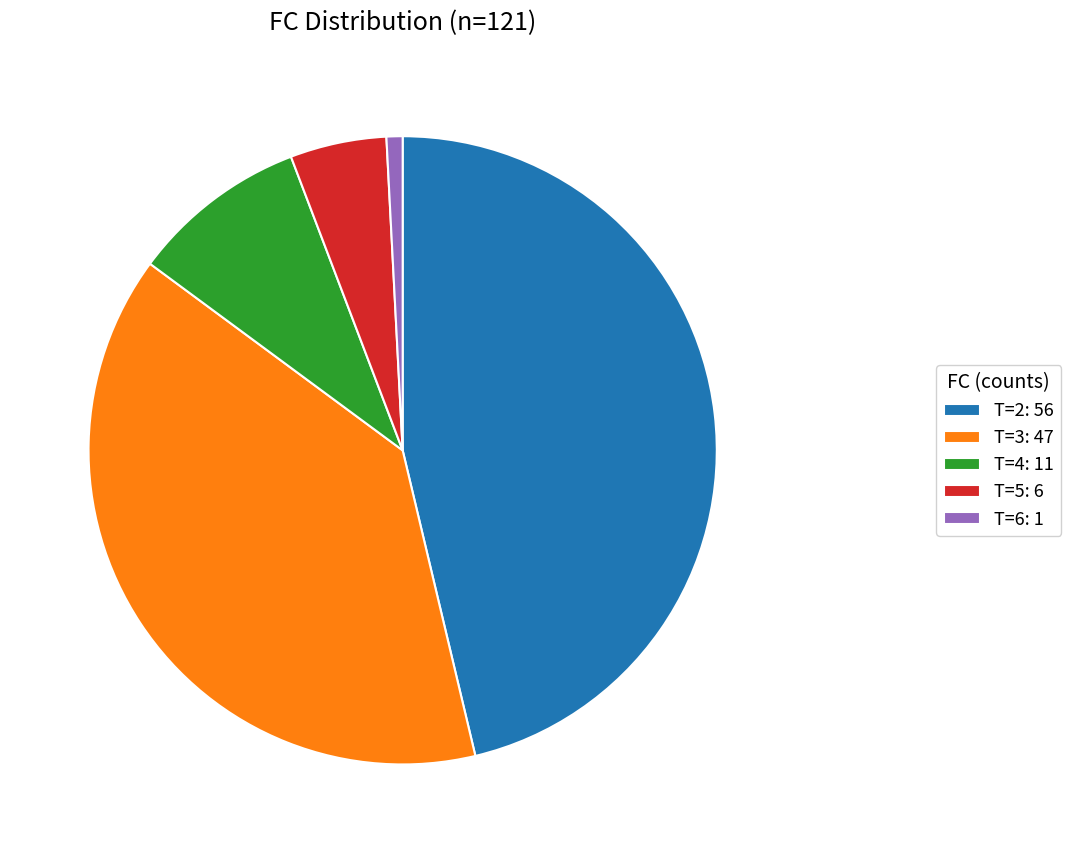

True or false: T=3: 47 accounts for 39% of the total.

True